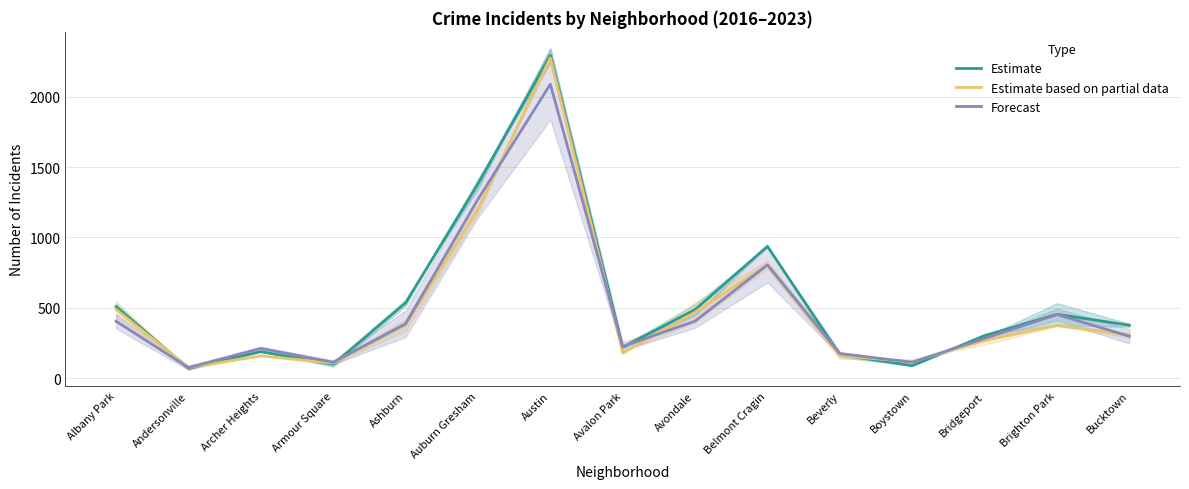

At which label is Estimate closest to 1182?

Auburn Gresham